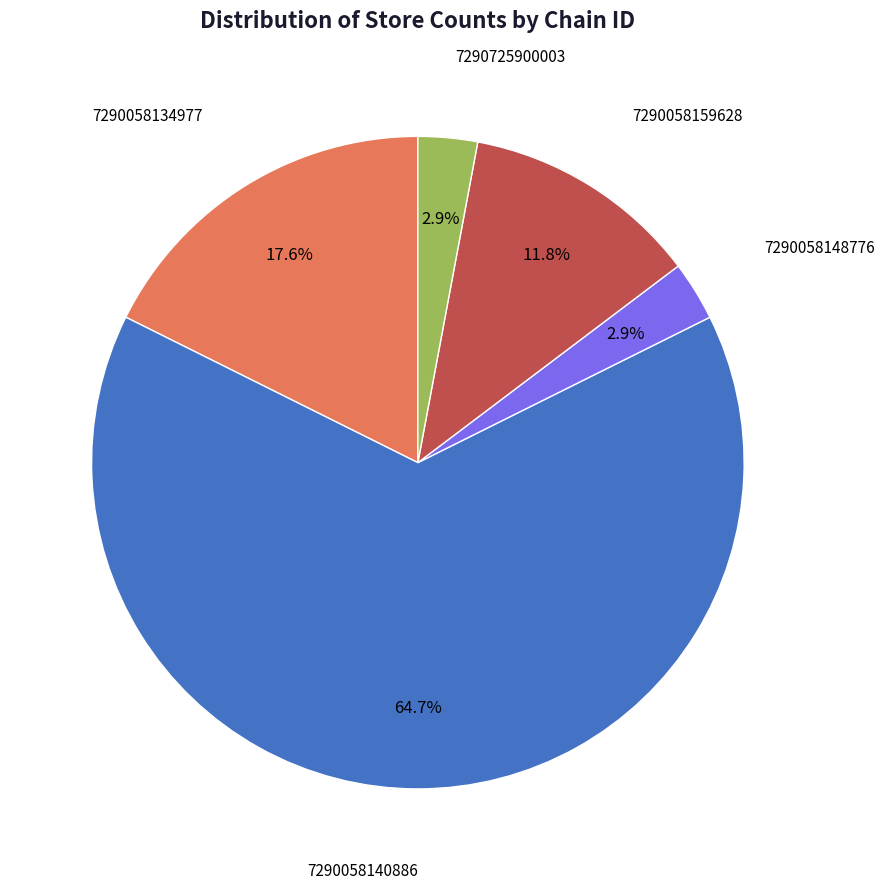

Is there a majority slice in this chart?

Yes